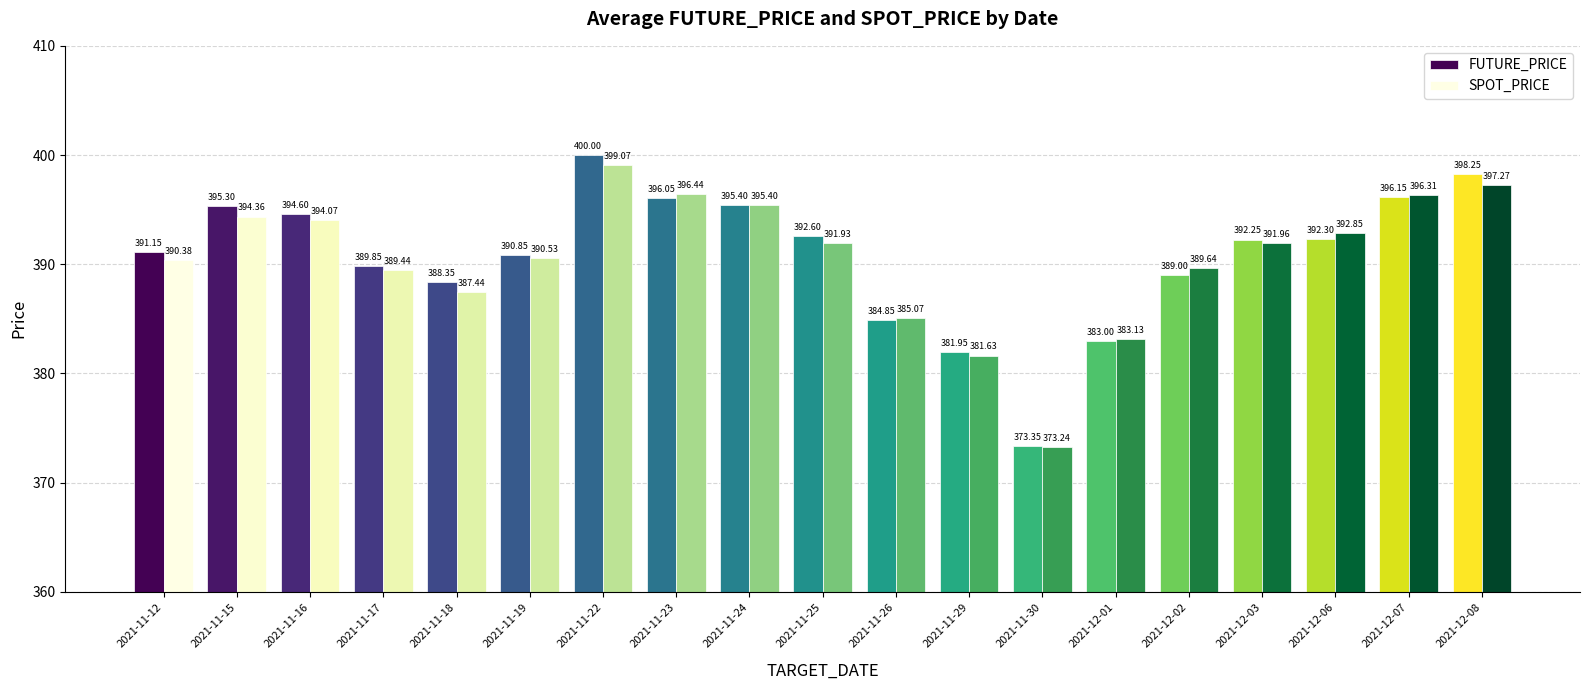

Between 2021-11-24 and 2021-12-02, which series saw the biggest shift?

FUTURE_PRICE